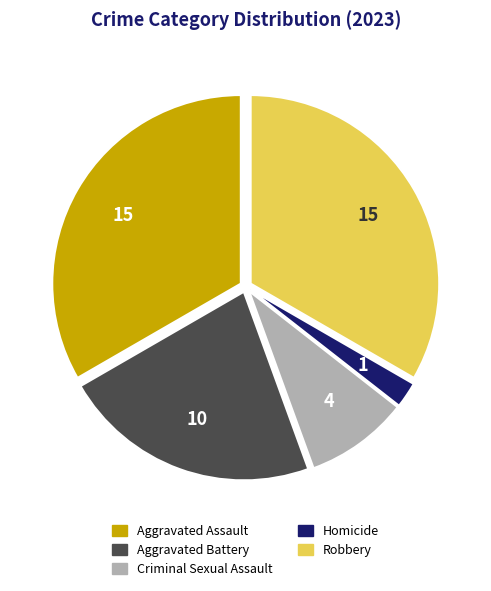

The Criminal Sexual Assault slice represents 9% of the pie. True or false?

True